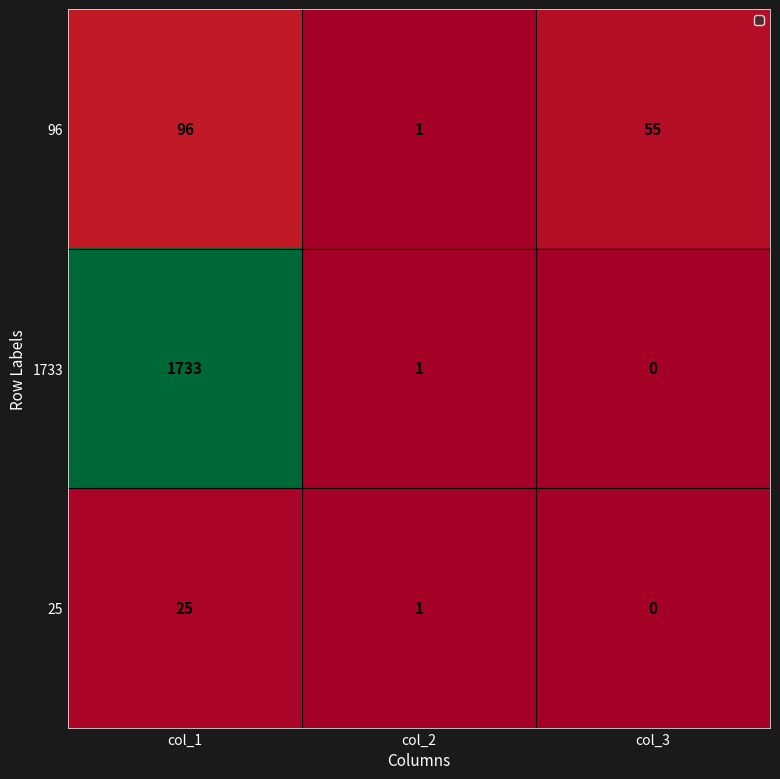

At col_1, list the series in order from largest to smallest.

1733, 96, 25